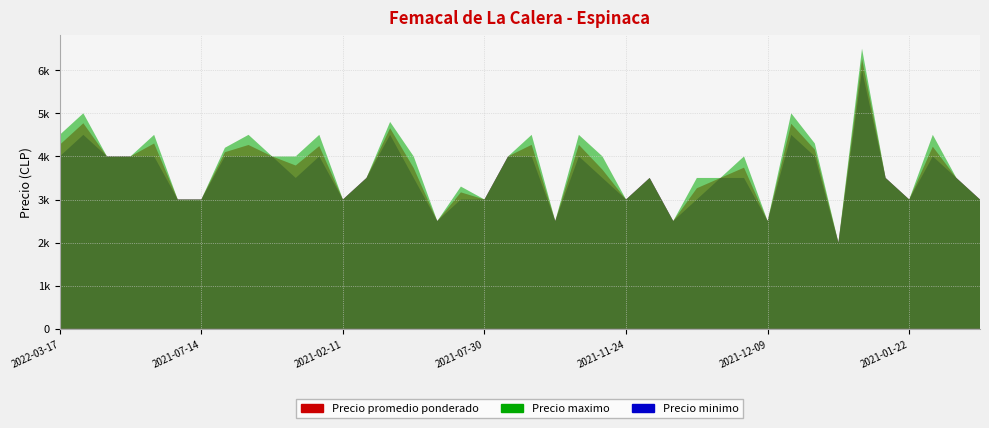

Reading right to left, list all the values displayed in this chart.

Precio promedio ponderado: 2020-12-10=3000	2021-06-30=3500	2022-09-06=4225	2021-01-22=3000	2020-12-02=3500	2022-12-07=6261	2021-10-28=2000	2022-09-12=4157	2021-12-22=4757	2021-12-09=2500	2022-10-04=3739	2022-10-26=3500	2021-08-05=3261	2021-10-26=2500	2021-05-25=3500	2021-11-24=3000	2021-08-23=3692	2022-04-13=4269	2021-02-12=2500	2022-03-22=4269	2022-11-08=4000	2021-07-30=3000	2021-10-14=3166	2021-11-25=2500	2022-02-02=3731	2022-08-16=4654	2021-06-02=3500	2021-02-11=3000	2022-04-08=4239	2022-10-14=3789	2022-02-09=4000	2022-04-07=4265	2022-06-30=4097	2021-07-14=3000	2021-01-19=3000	2022-01-14=4300	2021-03-04=4000	2021-03-31=4000	2022-03-23=4769	2022-03-17=4269
Precio maximo: 2020-12-10=3000	2021-06-30=3500	2022-09-06=4500	2021-01-22=3000	2020-12-02=3500	2022-12-07=6500	2021-10-28=2000	2022-09-12=4300	2021-12-22=5000	2021-12-09=2500	2022-10-04=4000	2022-10-26=3500	2021-08-05=3500	2021-10-26=2500	2021-05-25=3500	2021-11-24=3000	2021-08-23=4000	2022-04-13=4500	2021-02-12=2500	2022-03-22=4500	2022-11-08=4000	2021-07-30=3000	2021-10-14=3300	2021-11-25=2500	2022-02-02=4000	2022-08-16=4800	2021-06-02=3500	2021-02-11=3000	2022-04-08=4500	2022-10-14=4000	2022-02-09=4000	2022-04-07=4500	2022-06-30=4200	2021-07-14=3000	2021-01-19=3000	2022-01-14=4500	2021-03-04=4000	2021-03-31=4000	2022-03-23=5000	2022-03-17=4500
Precio minimo: 2020-12-10=3000	2021-06-30=3500	2022-09-06=4000	2021-01-22=3000	2020-12-02=3500	2022-12-07=6000	2021-10-28=2000	2022-09-12=4000	2021-12-22=4500	2021-12-09=2500	2022-10-04=3500	2022-10-26=3500	2021-08-05=3000	2021-10-26=2500	2021-05-25=3500	2021-11-24=3000	2021-08-23=3500	2022-04-13=4000	2021-02-12=2500	2022-03-22=4000	2022-11-08=4000	2021-07-30=3000	2021-10-14=3000	2021-11-25=2500	2022-02-02=3500	2022-08-16=4500	2021-06-02=3500	2021-02-11=3000	2022-04-08=4000	2022-10-14=3500	2022-02-09=4000	2022-04-07=4000	2022-06-30=4000	2021-07-14=3000	2021-01-19=3000	2022-01-14=4000	2021-03-04=4000	2021-03-31=4000	2022-03-23=4500	2022-03-17=4000